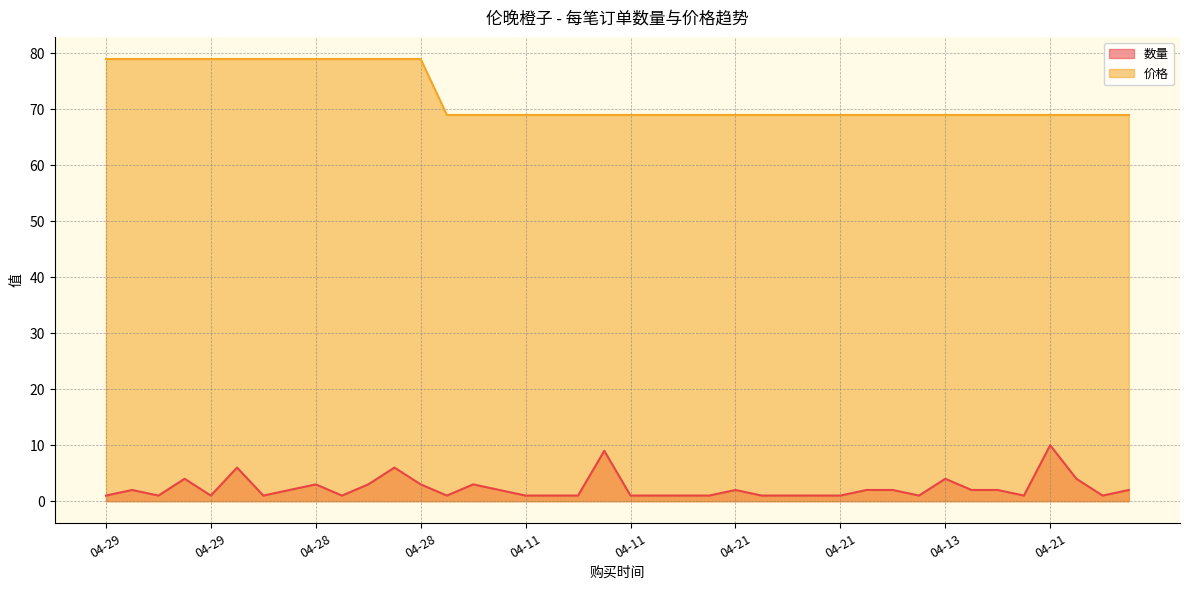

Is the value of 数量 at 04-29 greater than the value of 价格 at 04-29?

No